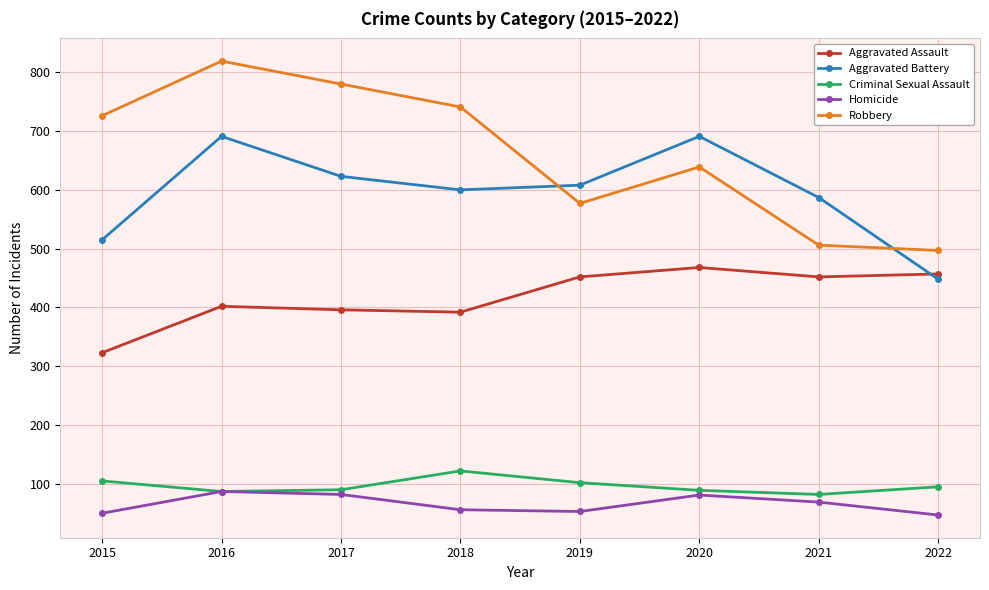

True or false: Criminal Sexual Assault has more than 1 interior local peaks.

False